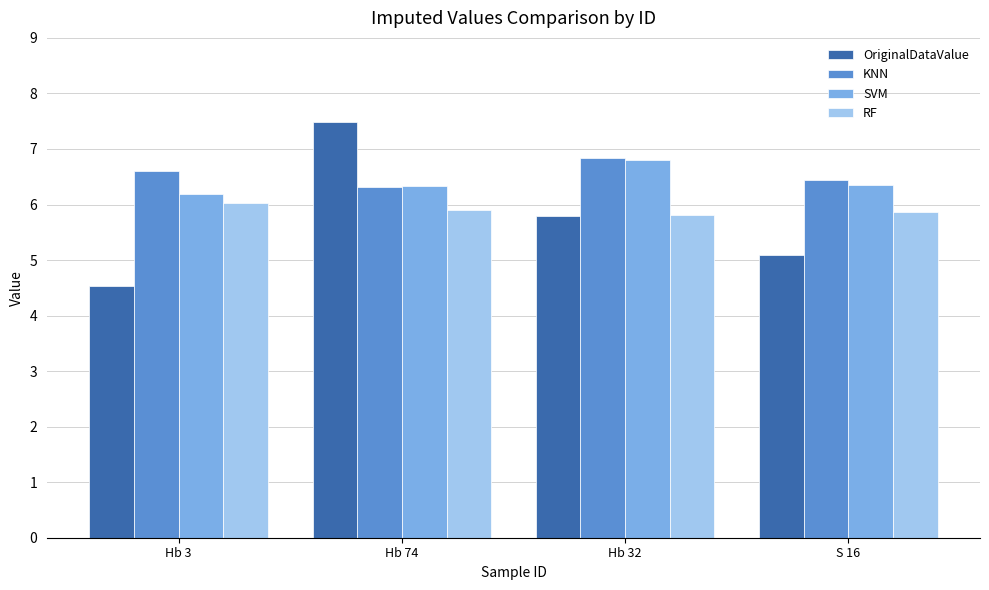

List the series in order of their overall mean, highest first.

KNN, SVM, RF, OriginalDataValue